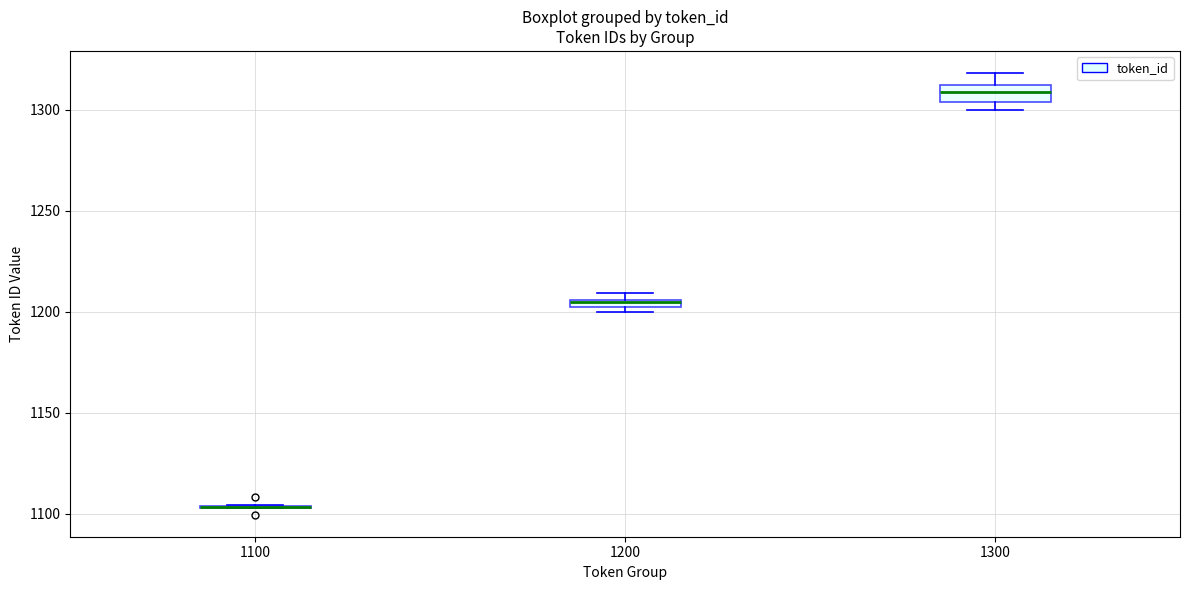

Where is the upper edge of the box at x = 1200 on the y-axis? The values are not printed on the chart, so give them approximately, as read against the axis.

1205